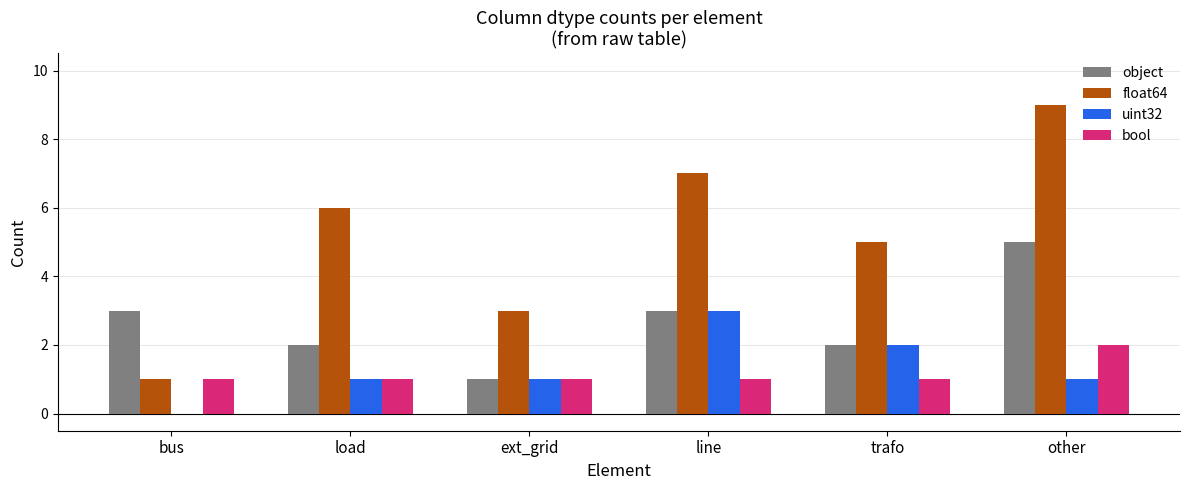

What is the maximum value shown in the chart?

9